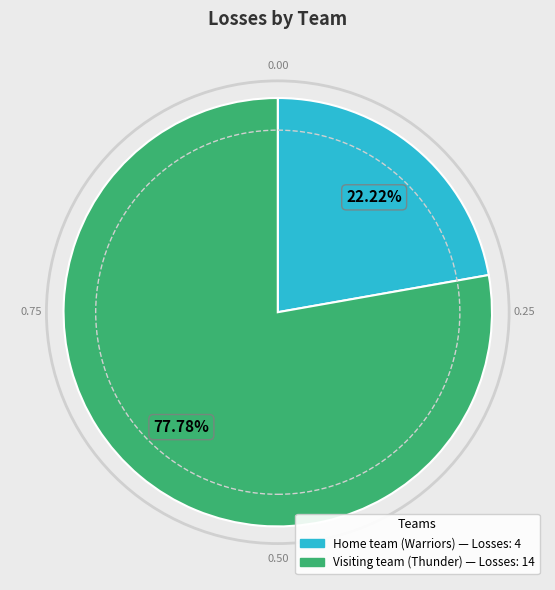

Count the number of slices in the pie.

2